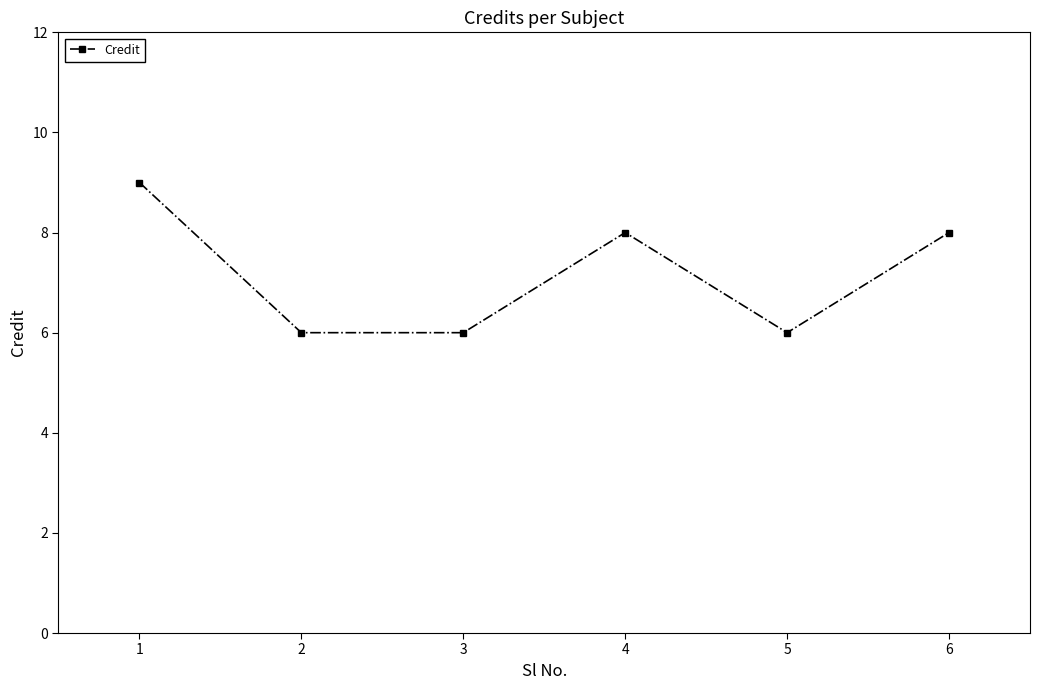

What is the difference between the maximum and minimum values?

3